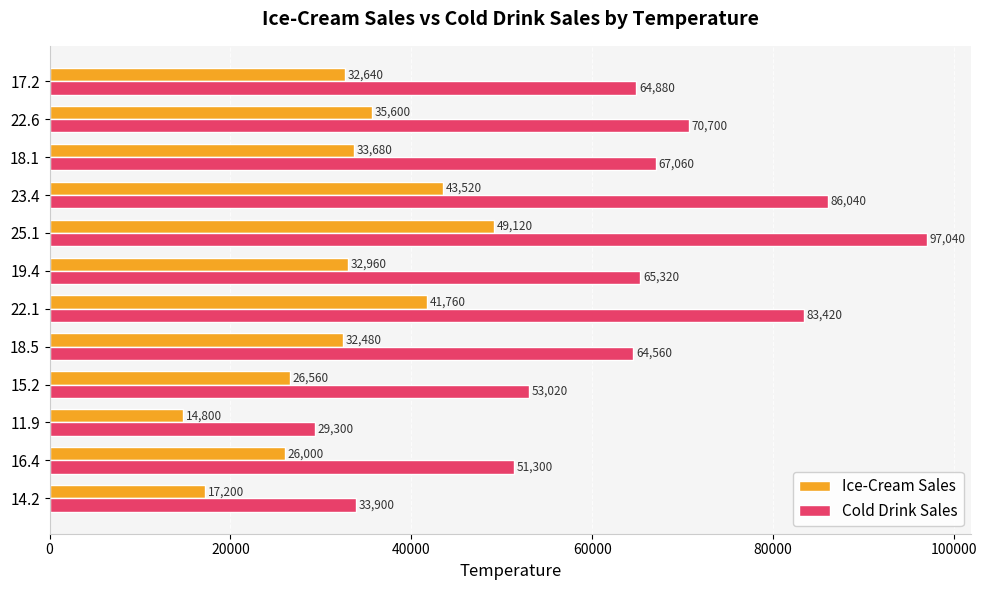

Which series has the largest total across all categories?

Cold Drink Sales